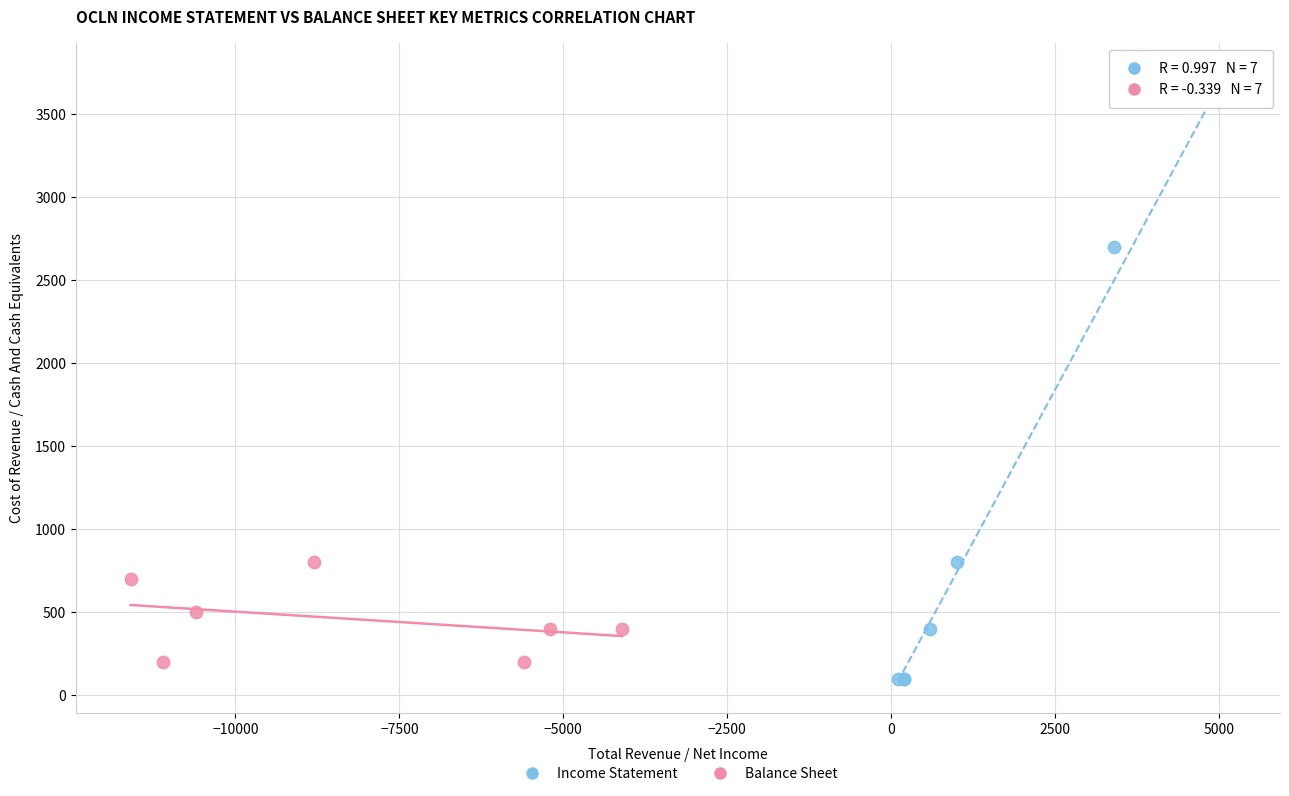

Which series reaches the maximum Y coordinate?

Income Statement